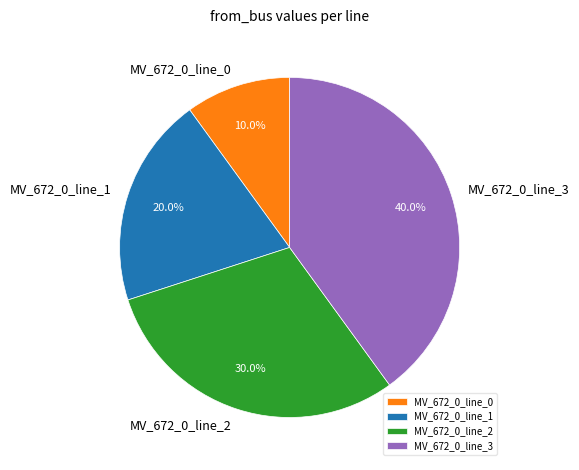

What is the ratio of the value at MV_672_0_line_2 to the value at MV_672_0_line_1?

1.5